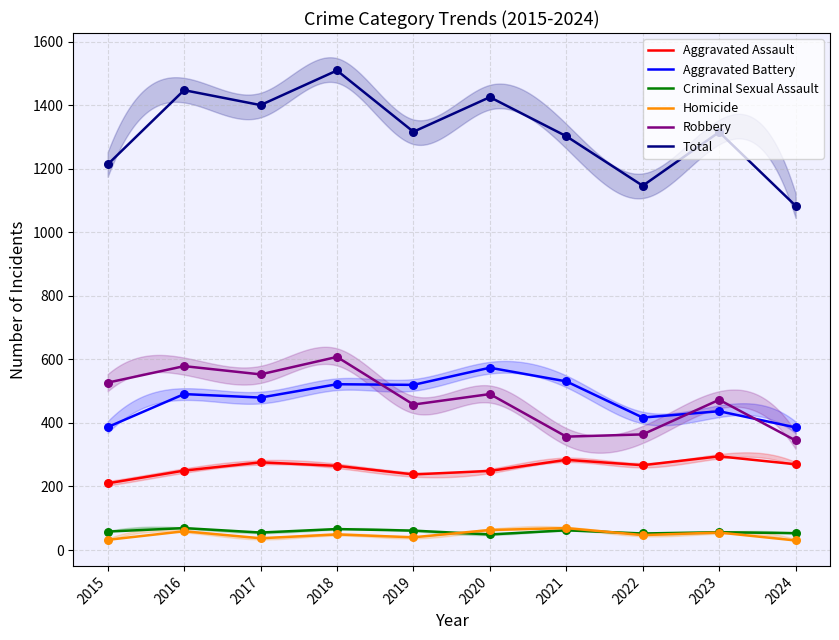

Which series contains the highest Y value?

Total